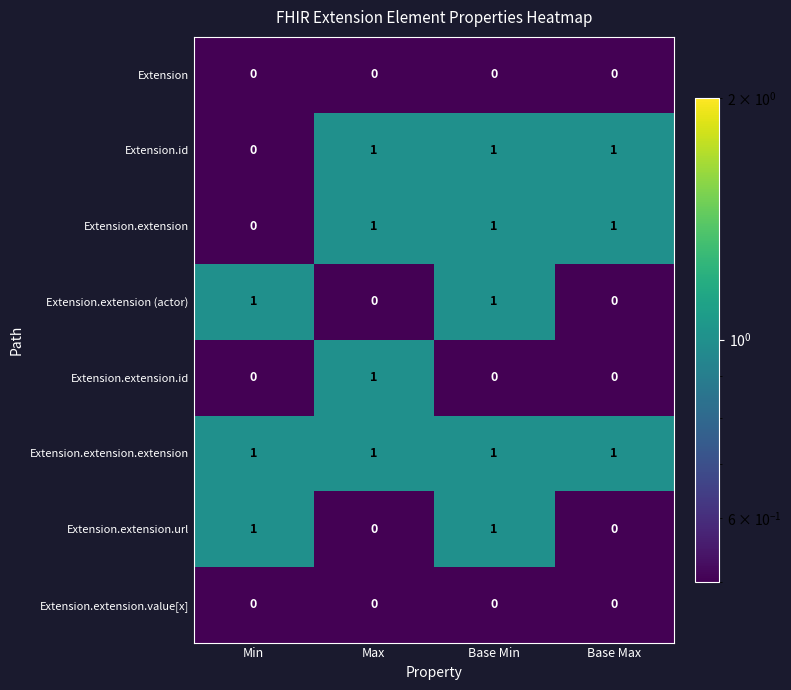

What is the total value across all series at Base Min?

5